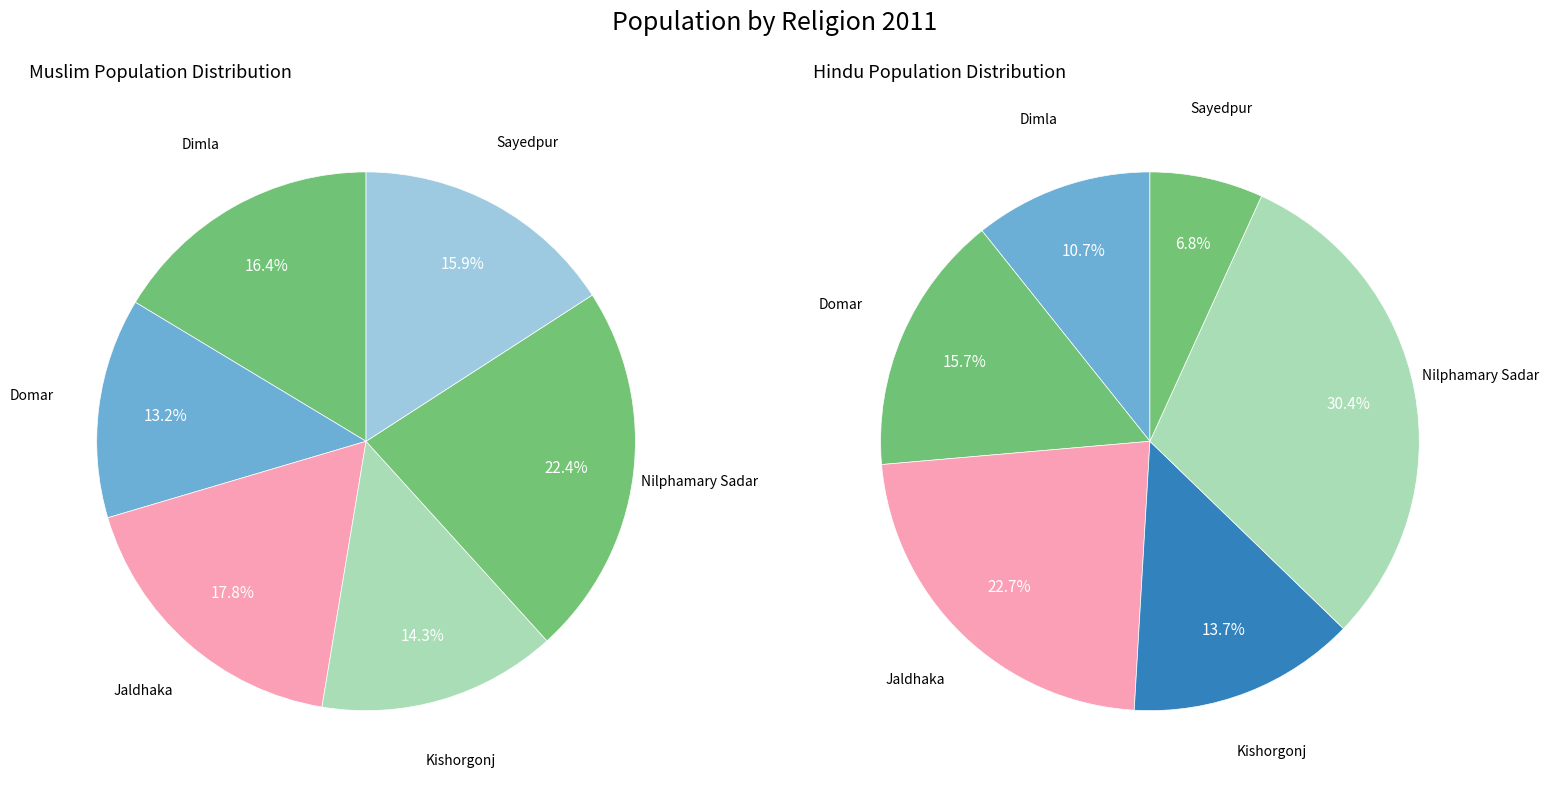

How many slices are in this pie chart?

6